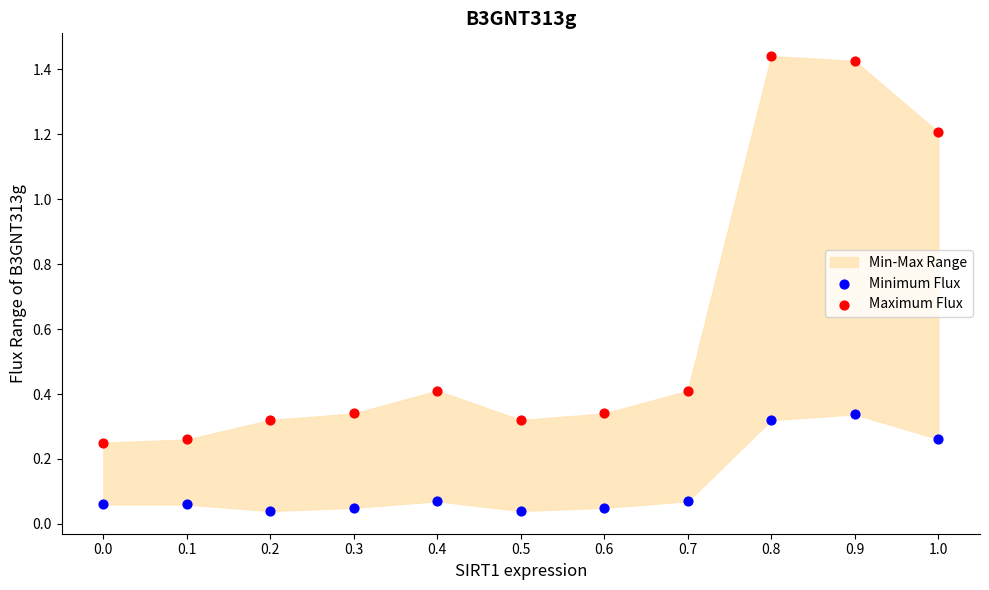

Which series reaches the maximum Y coordinate?

Maximum Flux